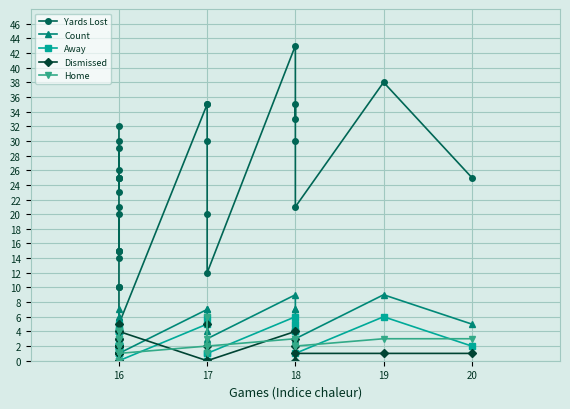

What are all the series names shown in the legend?

Yards Lost, Count, Away, Dismissed, Home